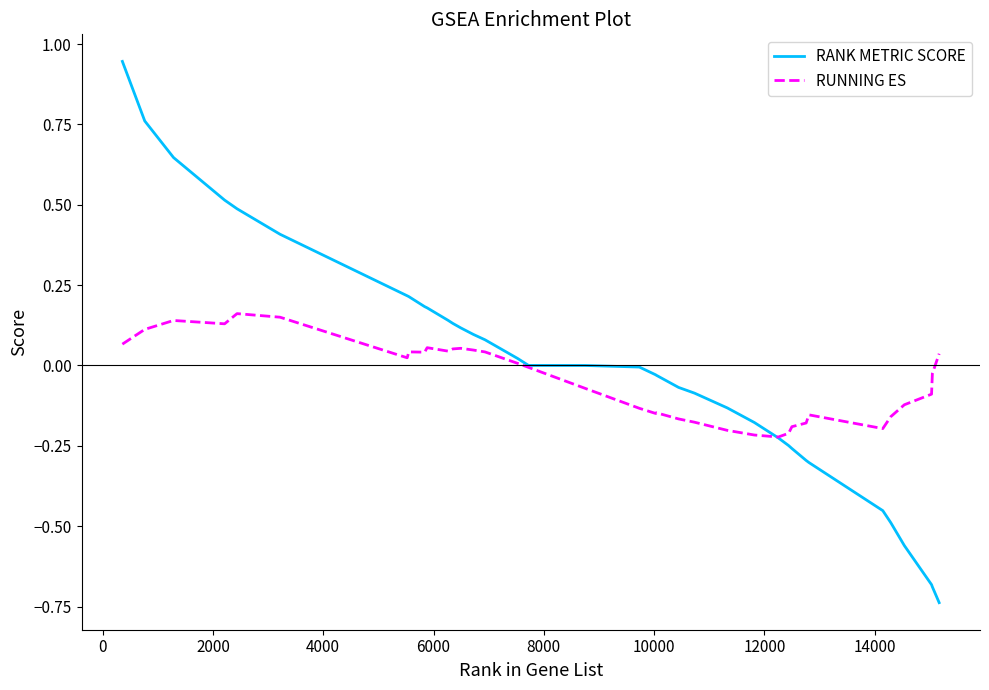

How many series are shown in this chart?

2